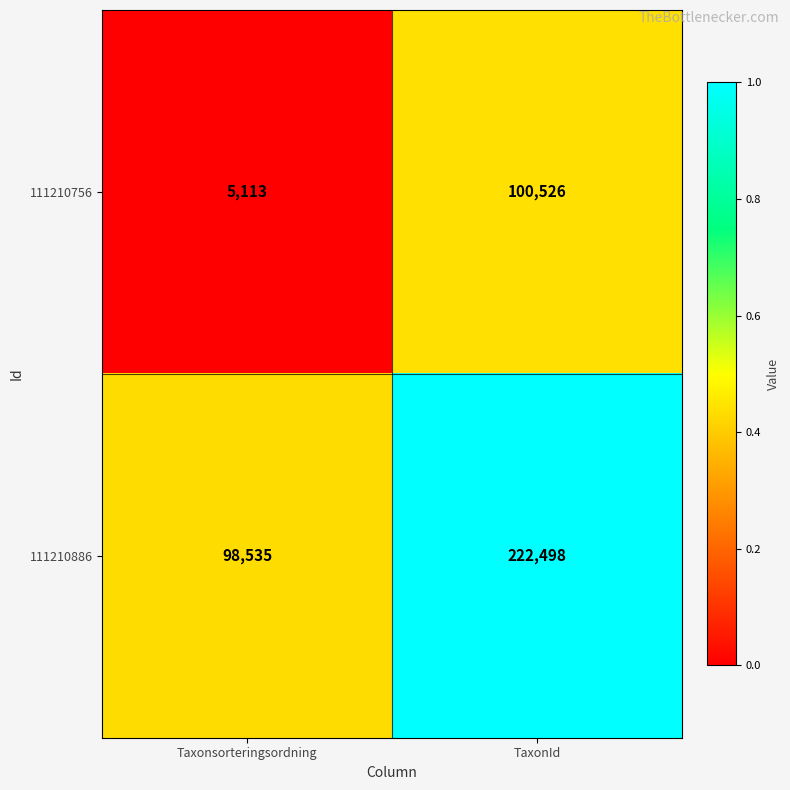

List the series in order of their peak value, lowest first.

111210756, 111210886